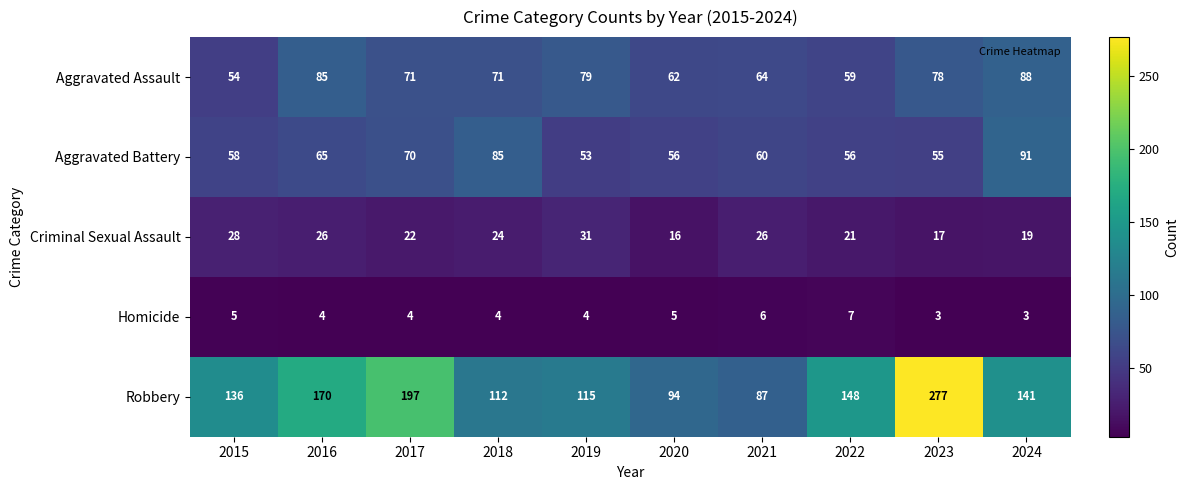

What is the sum of the Criminal Sexual Assault values at 2019 and 2020?

47